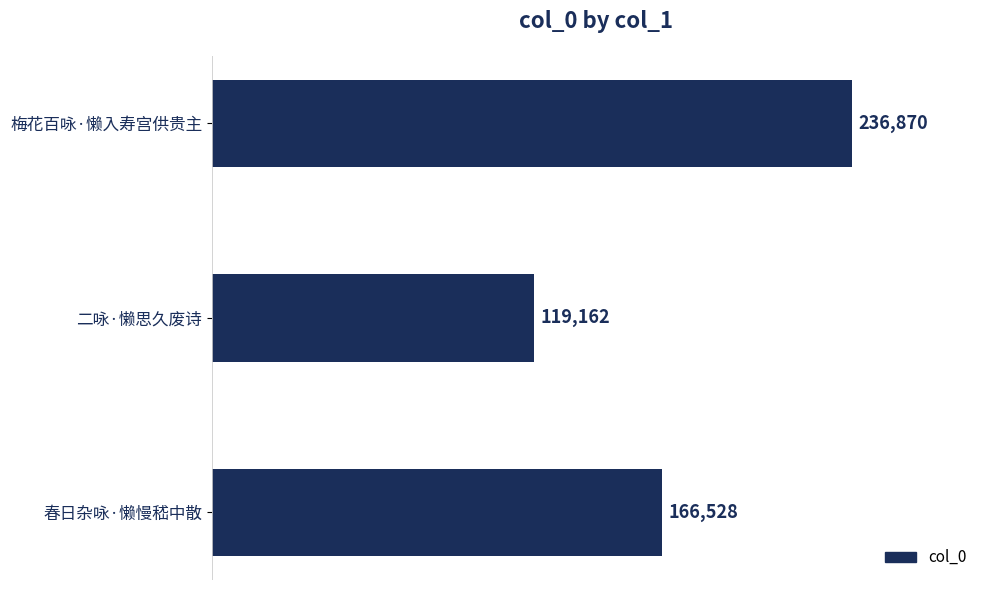

How many categories are shown in the chart?

3